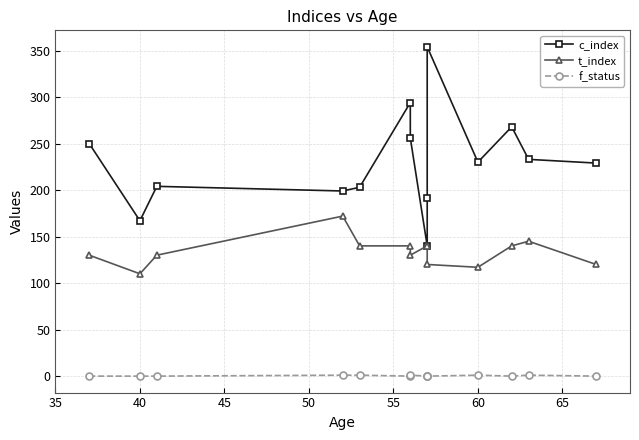

What is the maximum value for t_index?

172